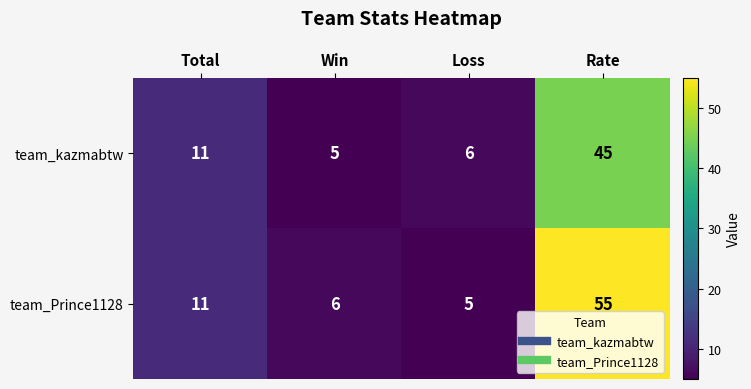

Count the number of data series in this chart.

2